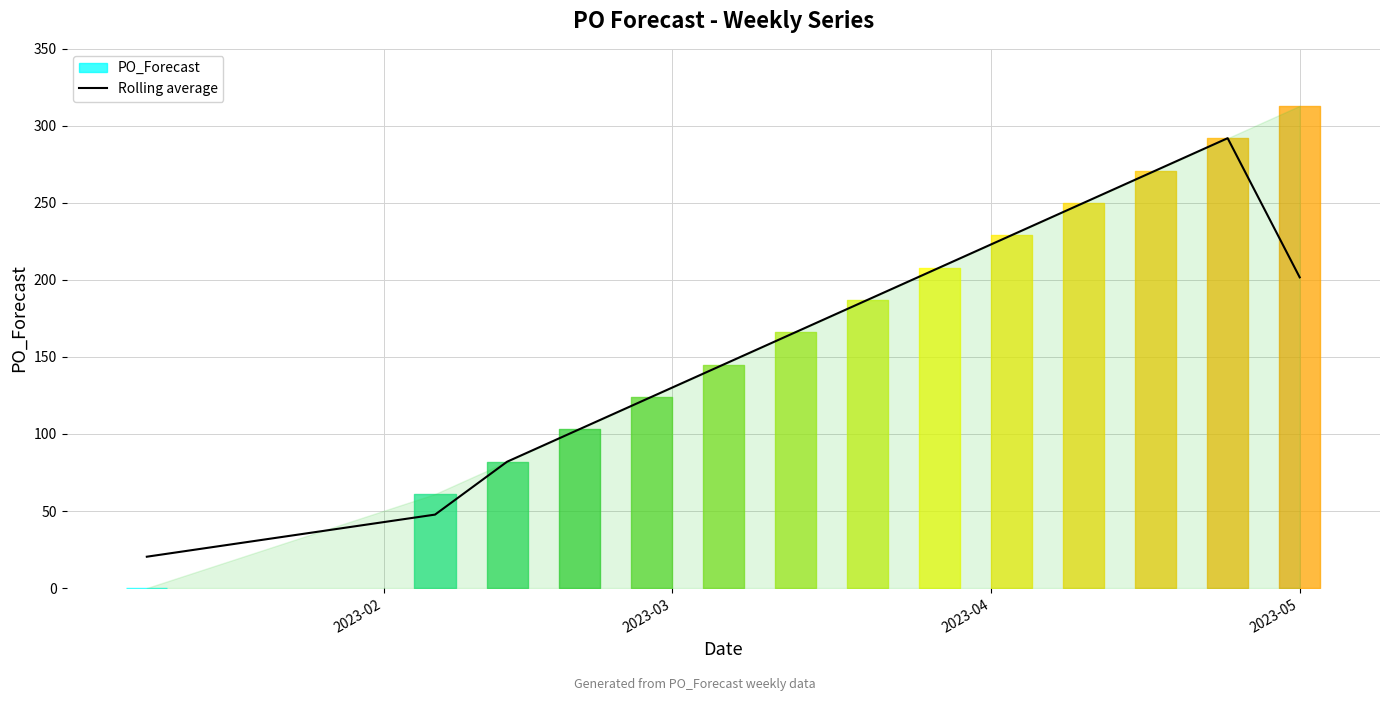

What is the lowest value of the Rolling average series?

20.3